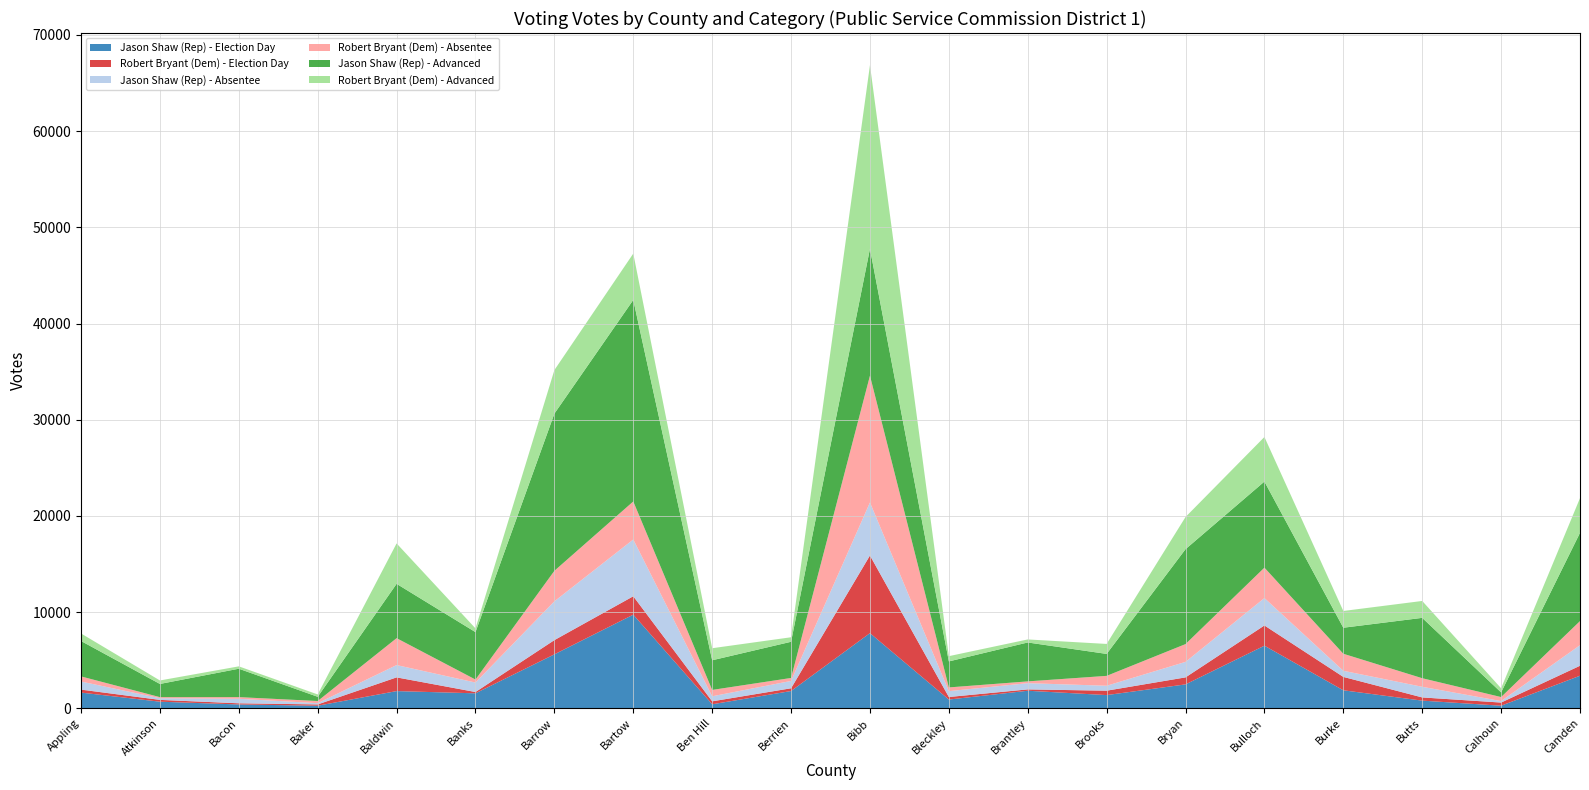

Reading right to left, what are all the values shown in this chart?

Jason Shaw (Rep) - Election Day: Camden=3386	Calhoun=269	Butts=797	Burke=1872	Bulloch=6509	Bryan=2486	Brooks=1373	Brantley=1825	Bleckley=910	Bibb=7815	Berrien=1796	Ben Hill=418	Bartow=9734	Barrow=5609	Banks=1558	Baldwin=1789	Baker=269	Bacon=399	Atkinson=687	Appling=1635
Robert Bryant (Dem) - Election Day: Camden=1036	Calhoun=328	Butts=333	Burke=1392	Bulloch=2103	Bryan=728	Brooks=458	Brantley=140	Bleckley=265	Bibb=8070	Berrien=285	Ben Hill=307	Bartow=1913	Barrow=1479	Banks=135	Baldwin=1426	Baker=133	Bacon=121	Atkinson=188	Appling=308
Jason Shaw (Rep) - Absentee: Camden=2140	Calhoun=154	Butts=1106	Burke=639	Bulloch=2850	Bryan=1612	Brooks=513	Brantley=648	Bleckley=608	Bibb=5513	Berrien=763	Ben Hill=525	Bartow=5904	Barrow=4034	Banks=985	Baldwin=1280	Baker=132	Bacon=470	Atkinson=173	Appling=840
Robert Bryant (Dem) - Absentee: Camden=2505	Calhoun=418	Butts=893	Burke=1768	Bulloch=3162	Bryan=1850	Brooks=1028	Brantley=185	Bleckley=388	Bibb=13183	Berrien=310	Ben Hill=661	Bartow=3953	Barrow=3172	Banks=311	Baldwin=2796	Baker=223	Bacon=173	Atkinson=112	Appling=533
Jason Shaw (Rep) - Advanced: Camden=9172	Calhoun=483	Butts=6273	Burke=2705	Bulloch=8947	Bryan=9867	Brooks=2282	Brantley=4045	Bleckley=2703	Bibb=13190	Berrien=3761	Ben Hill=3082	Bartow=20949	Barrow=16340	Banks=4929	Baldwin=5648	Baker=439	Bacon=2951	Atkinson=1371	Appling=3680
Robert Bryant (Dem) - Advanced: Camden=3610	Calhoun=431	Butts=1757	Burke=1742	Bulloch=4634	Bryan=3345	Brooks=1037	Brantley=316	Bleckley=547	Bibb=19086	Berrien=471	Ben Hill=1253	Bartow=4821	Barrow=4528	Banks=389	Baldwin=4202	Baker=245	Bacon=247	Atkinson=363	Appling=784